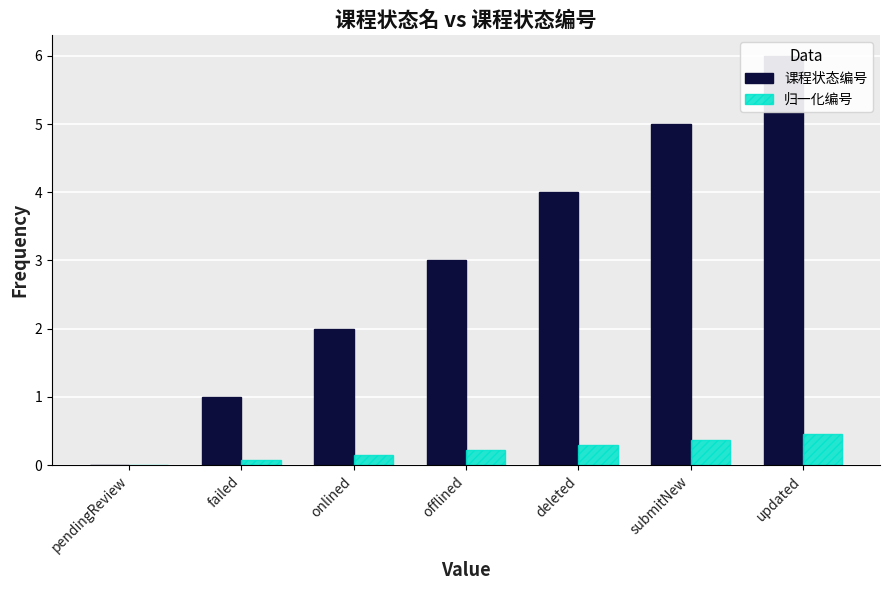

How many values in the 课程状态编号 series exceed 3?

3